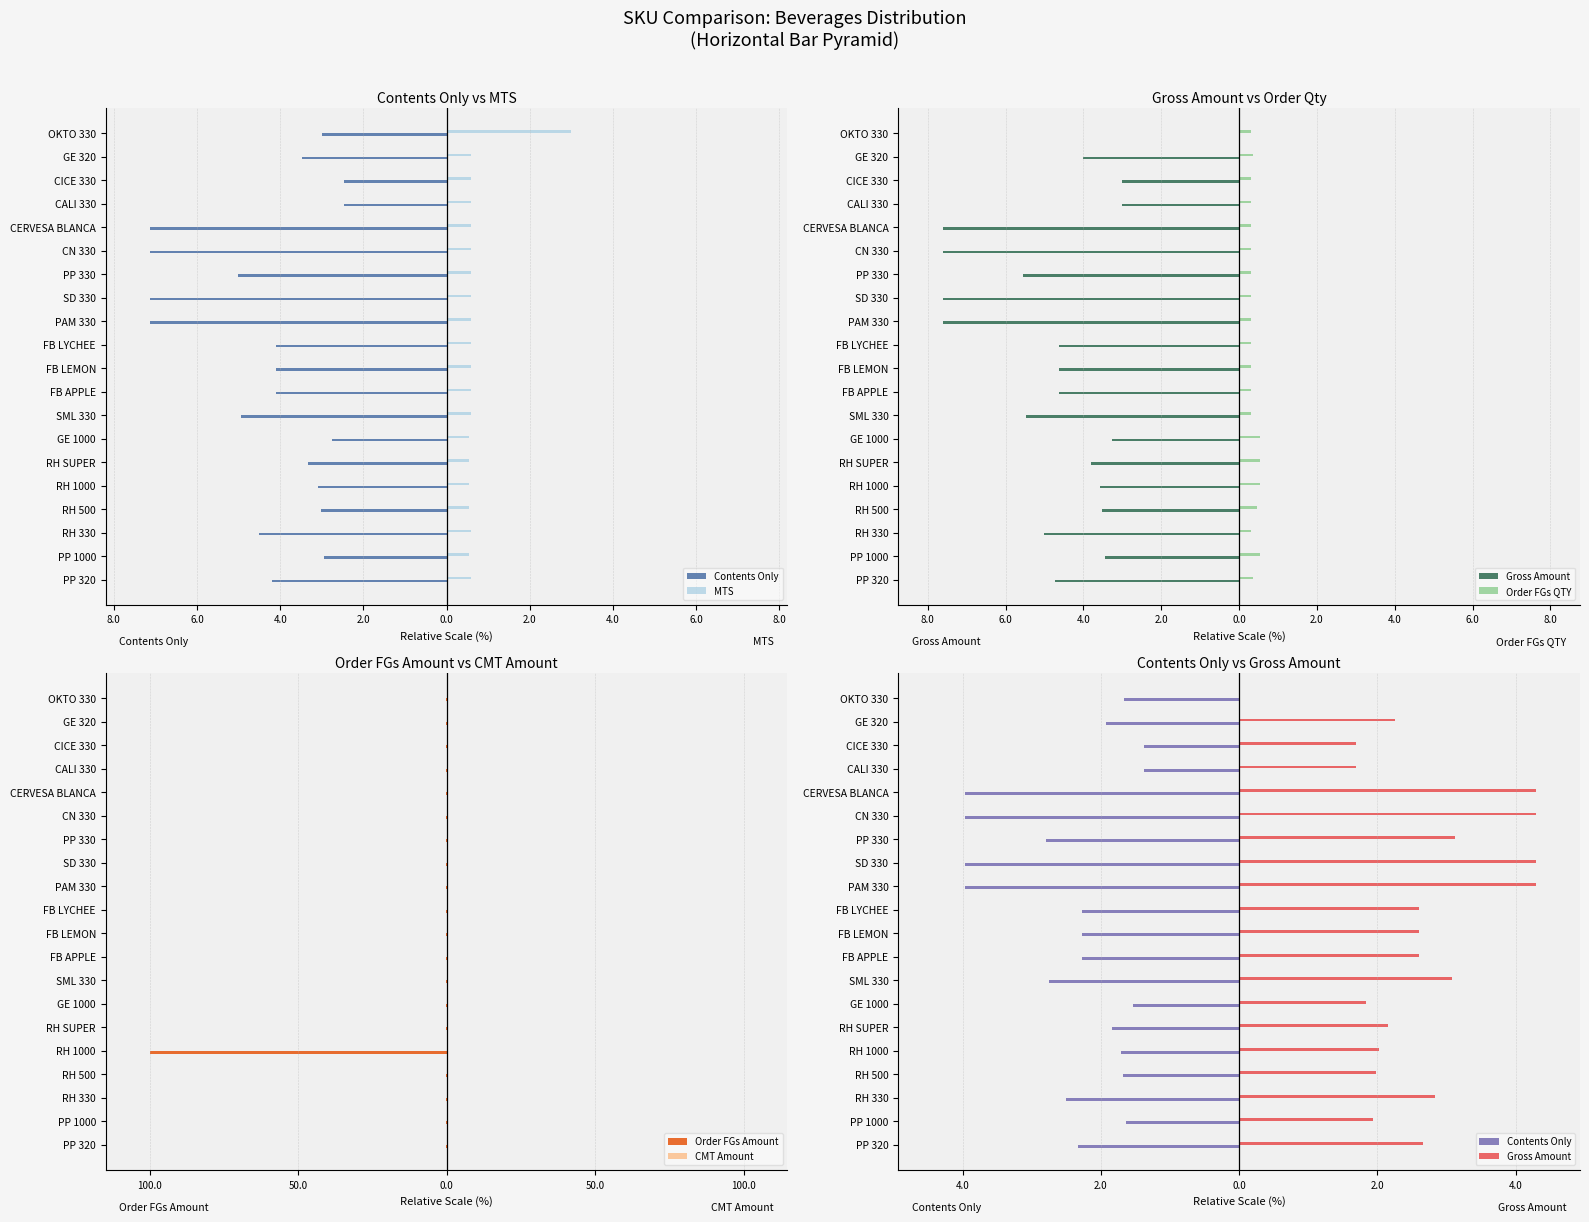

The value of Order FGs QTY at OKTO 330 is 0.2. True or false?

False